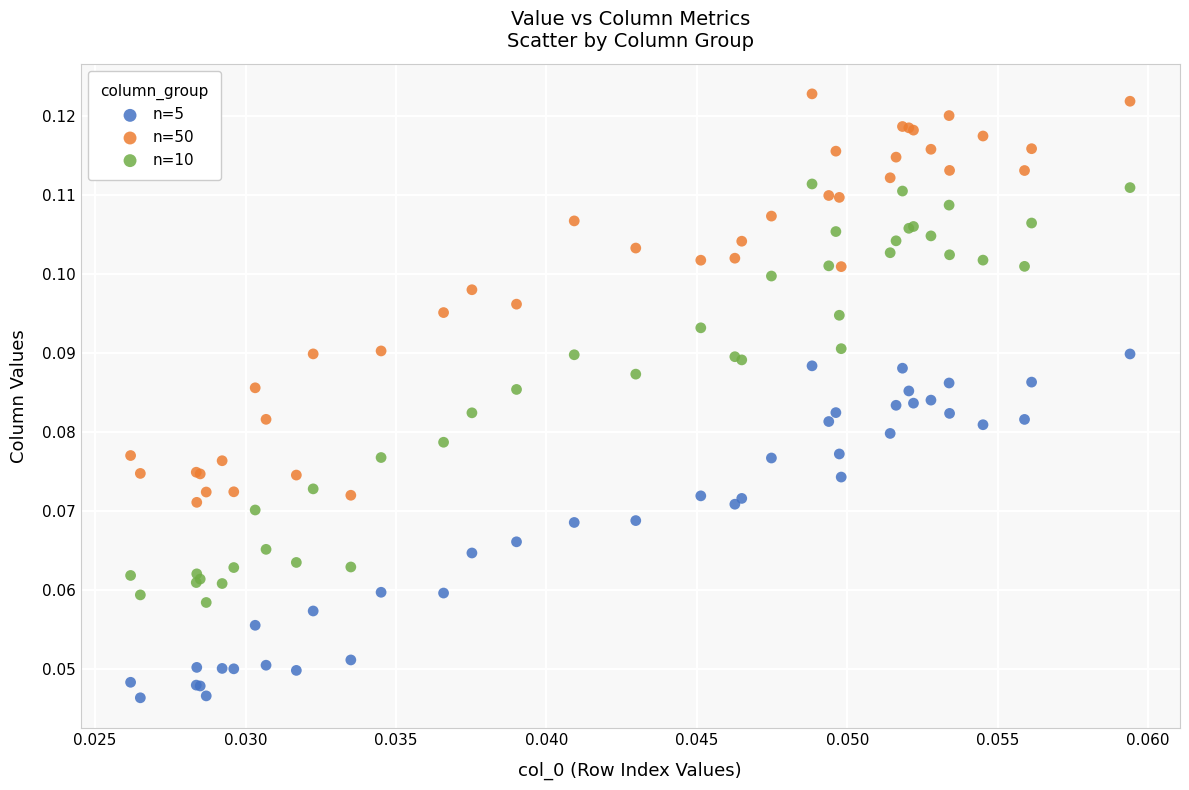

Which series contains the lowest Y value?

n=5